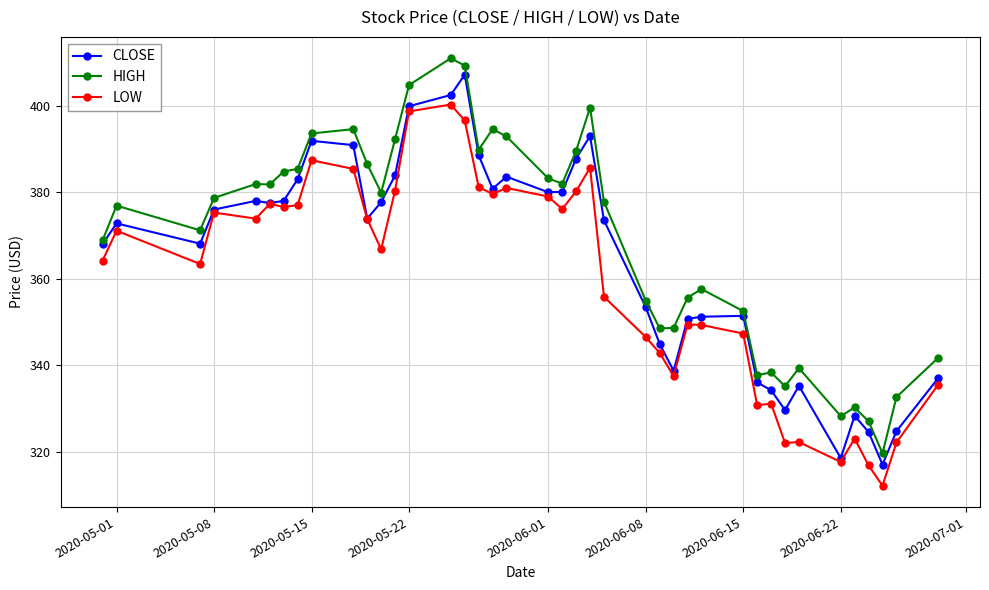

What is the difference between the maximum and minimum values in the CLOSE series?

90.2